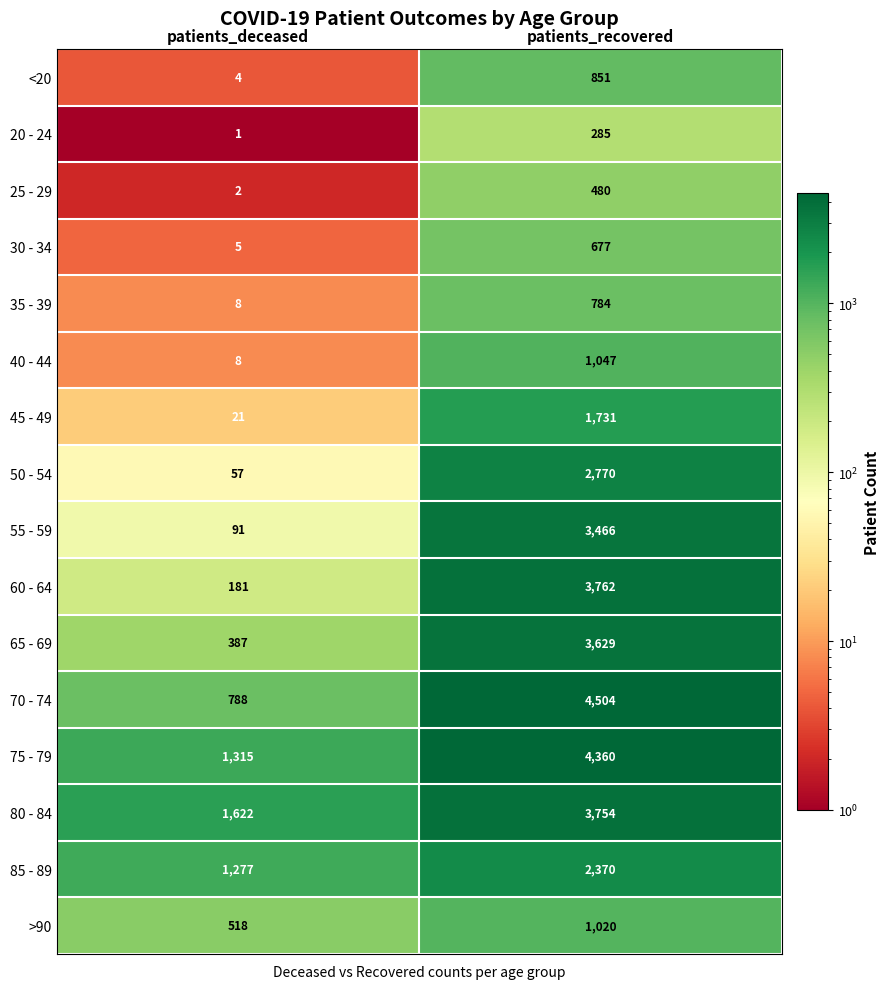

The 45 - 49 series shows 28 at patients_deceased. True or false?

False